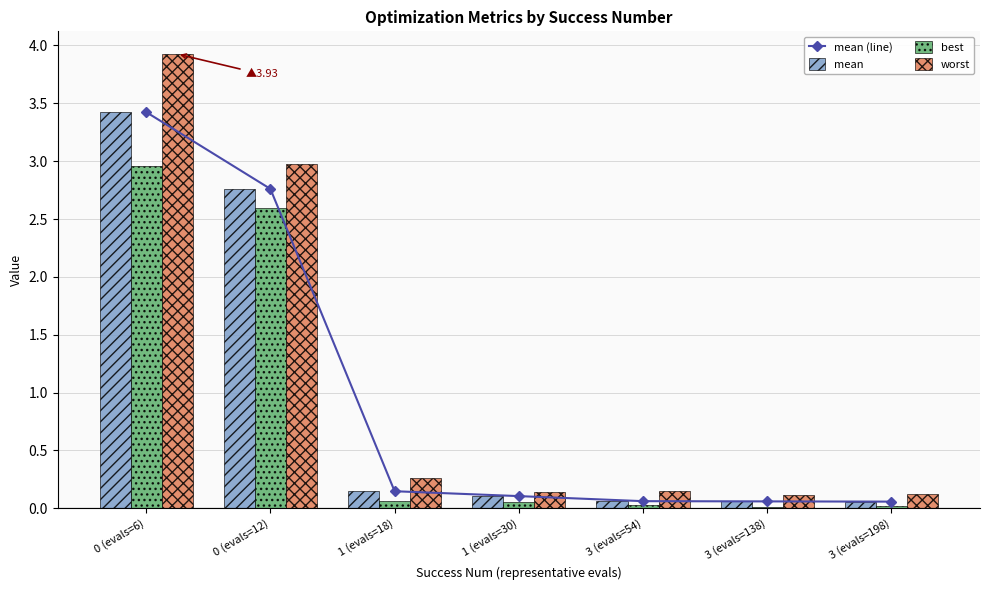

Is it true that best equals 0.0 at 3 (evals=54)?

False